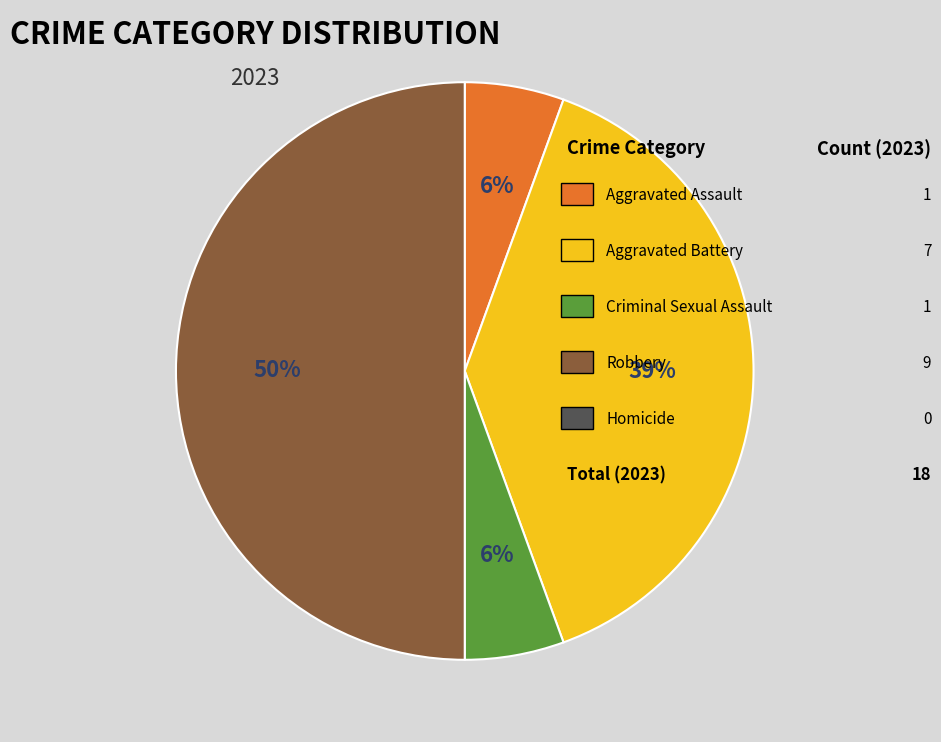

To the nearest percent, what is the average slice percentage?

25%